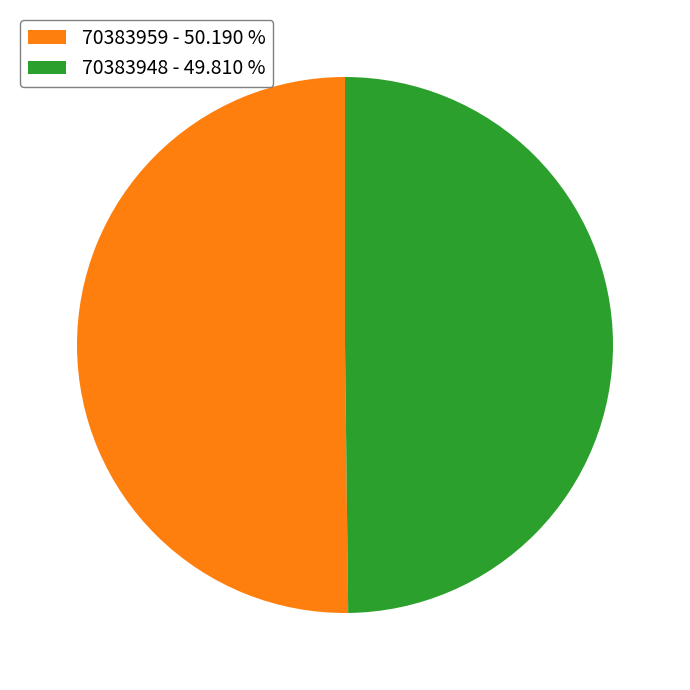

Is the sum of 70383959 - 50.190 % and 70383948 - 49.810 % greater than half?

Yes